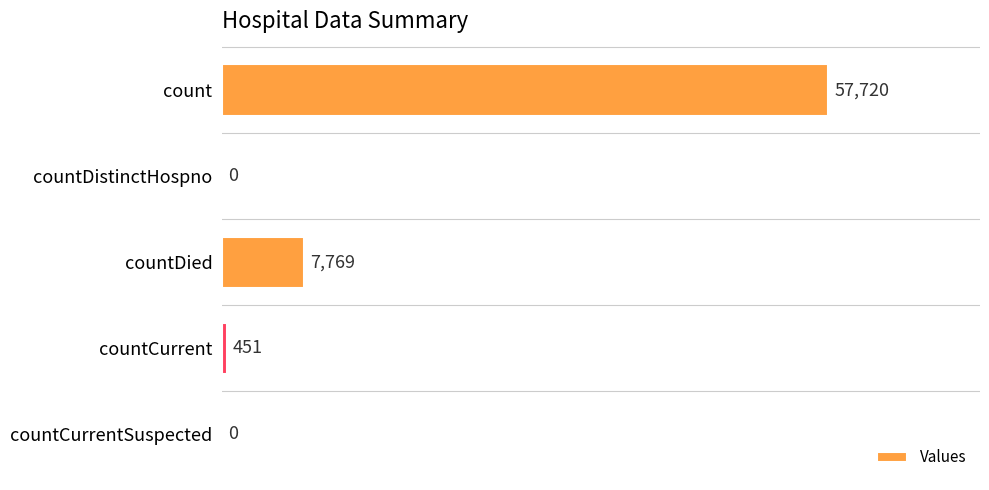

Between count and countCurrentSuspected, which is larger?

count